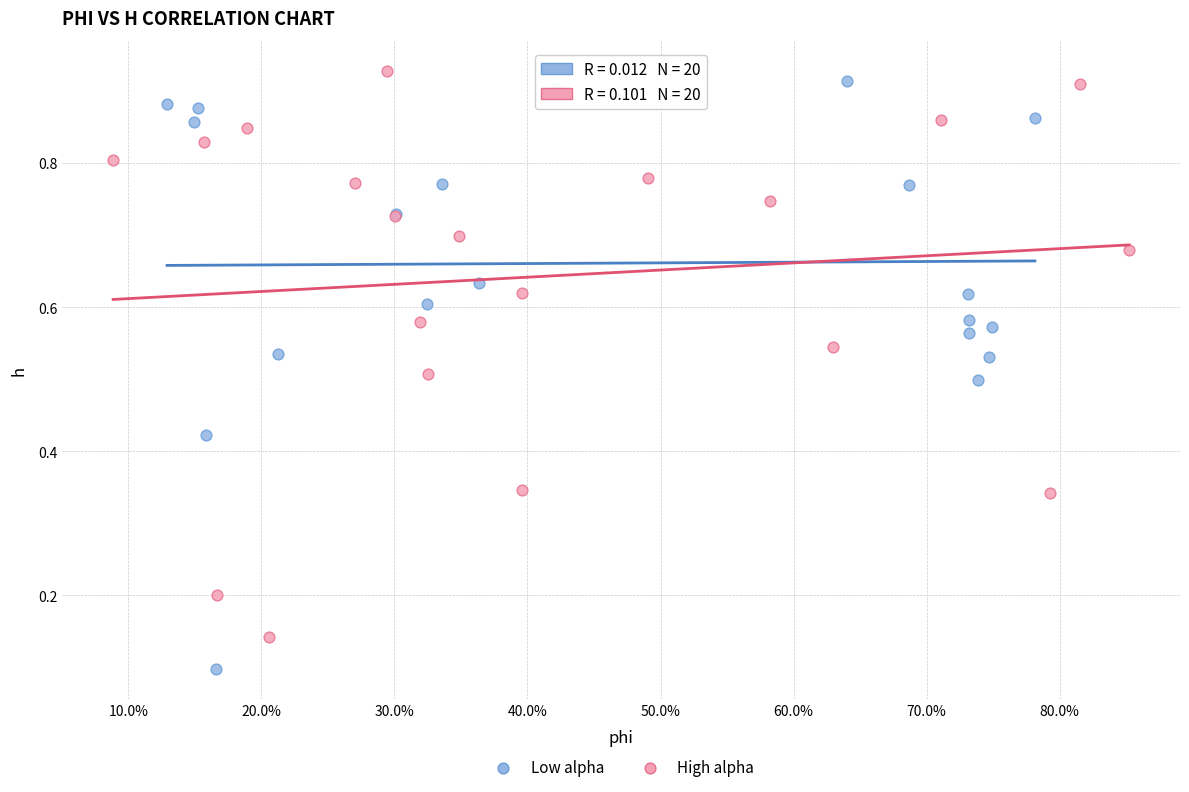

Which series contains the lowest Y value?

Low alpha